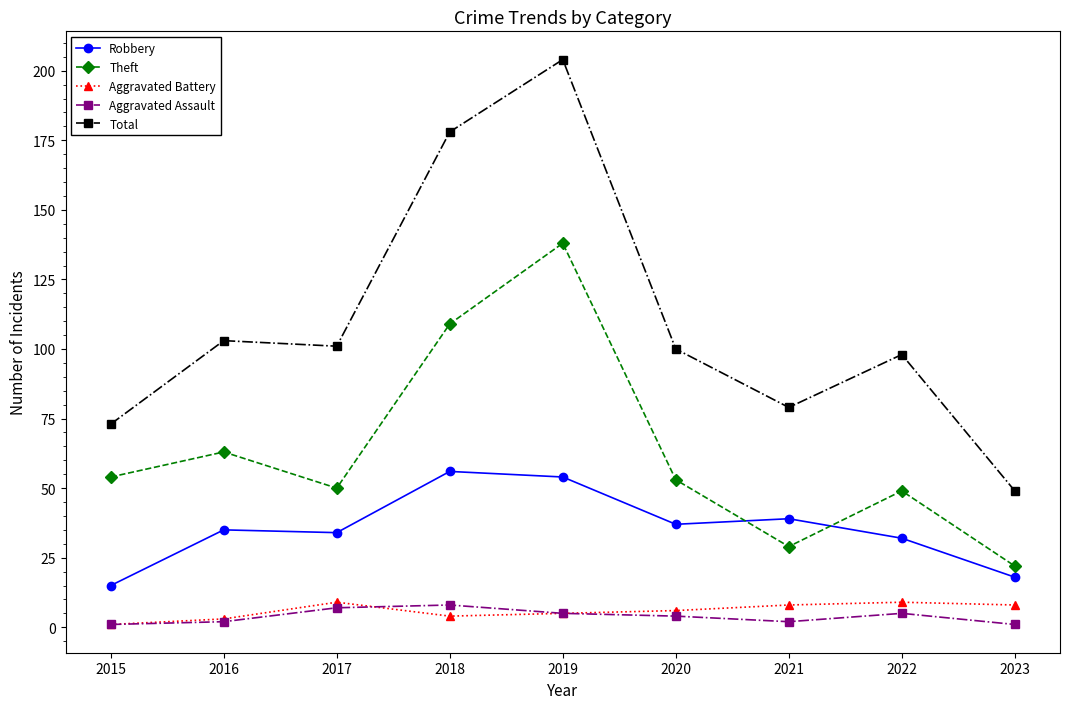

How many lines are shown in the chart?

5